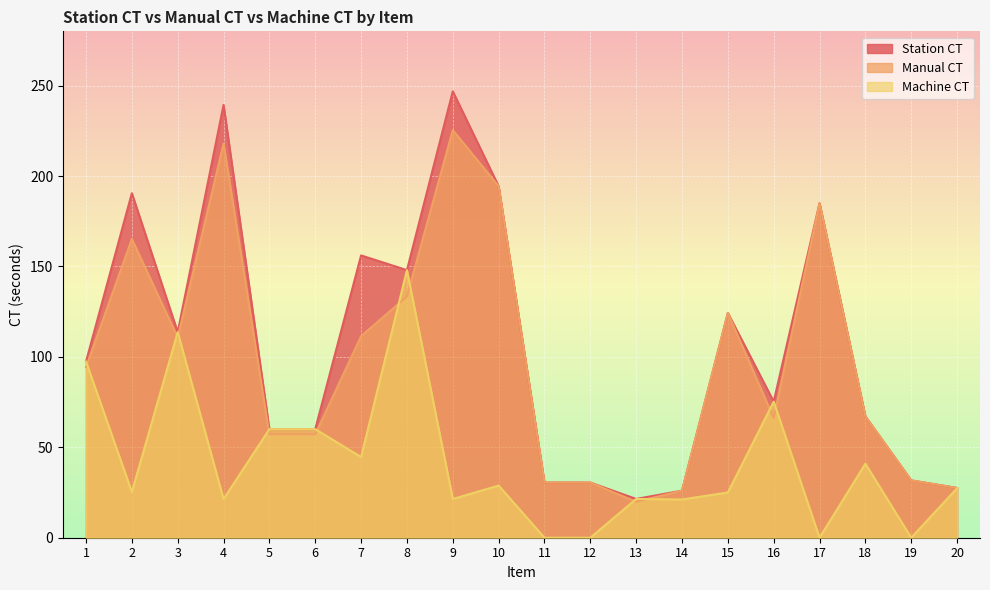

Count the number of categories in the chart.

20